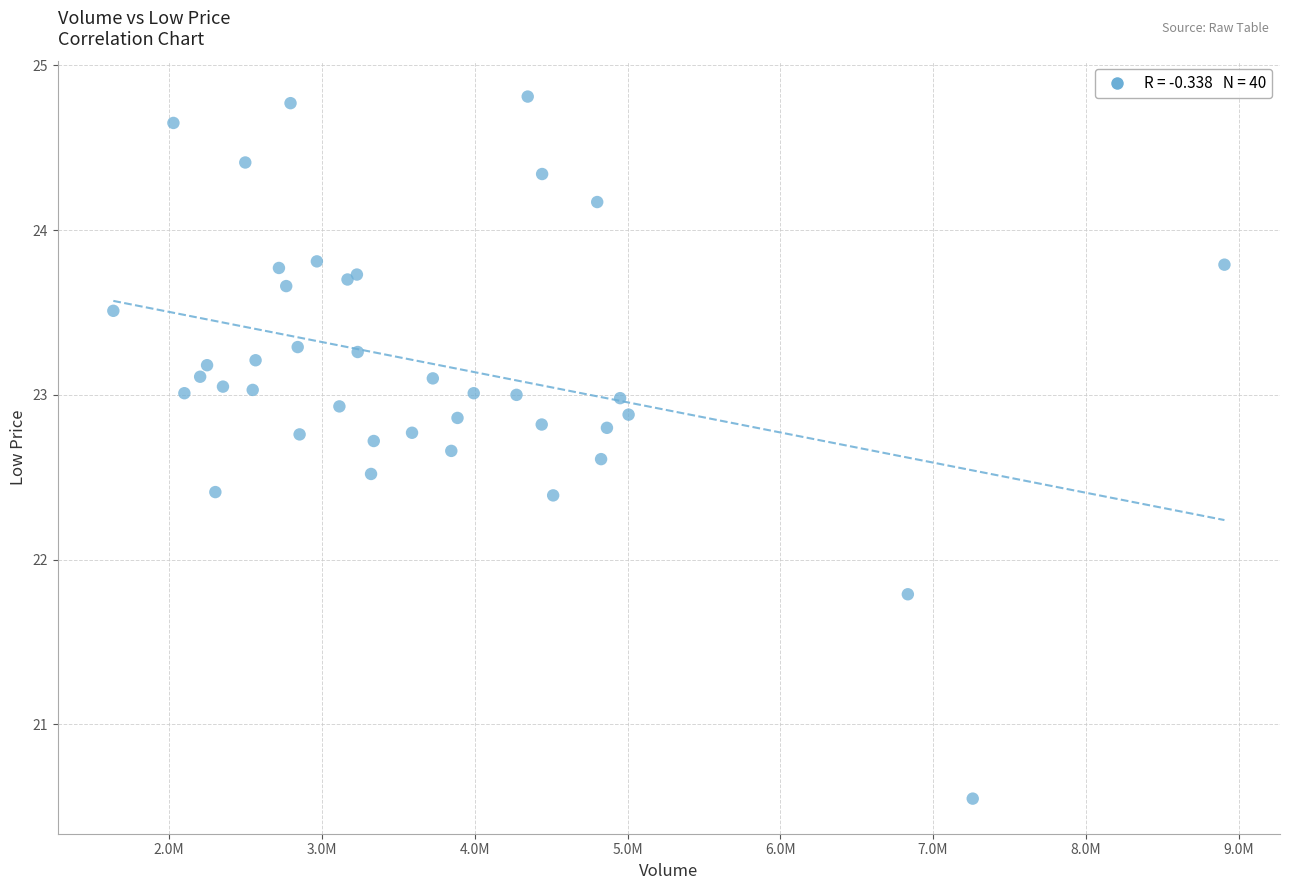

What Y value in the scatter plot is closest to 22?

21.8